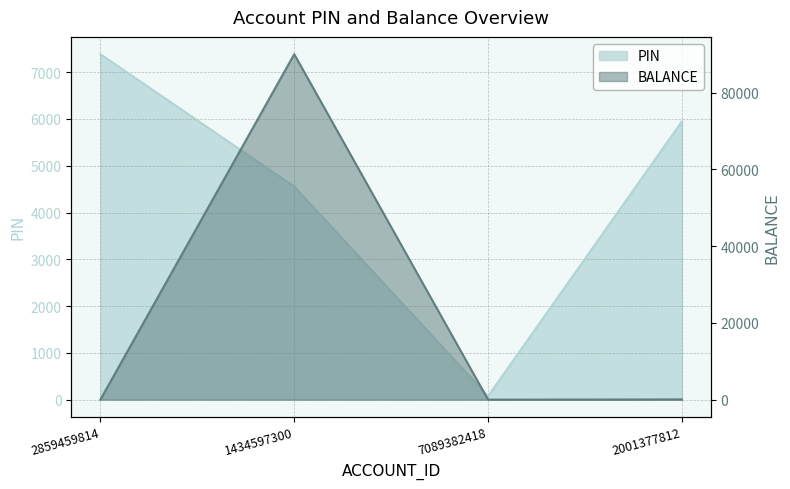

At which category does the chart reach its minimum across all series?

7089382418